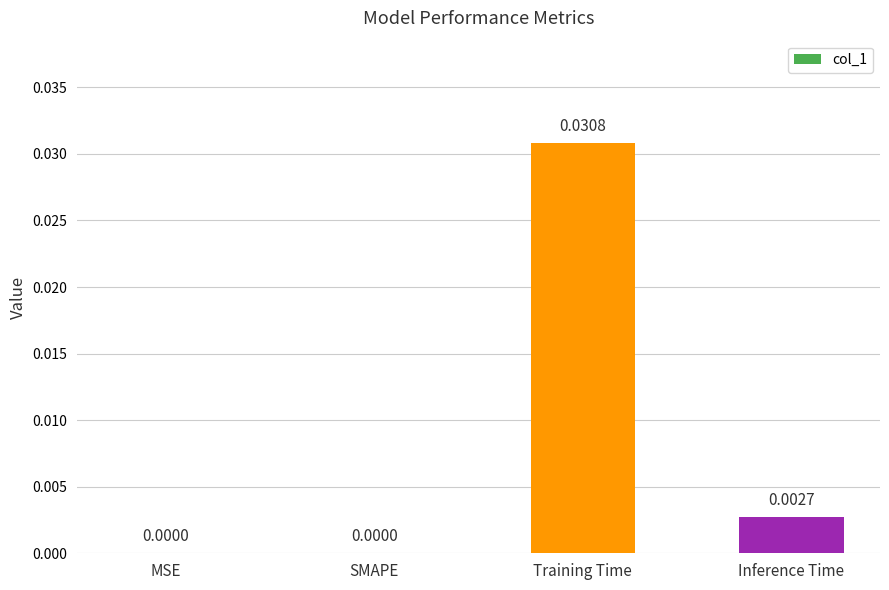

How many categories are shown in the chart?

4